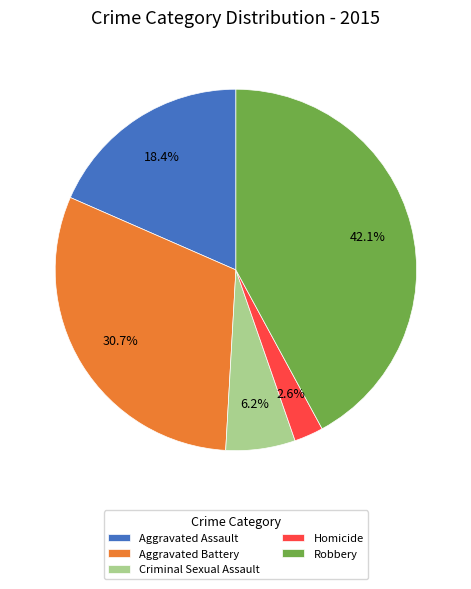

Is it true that Criminal Sexual Assault is 1% of the pie?

False